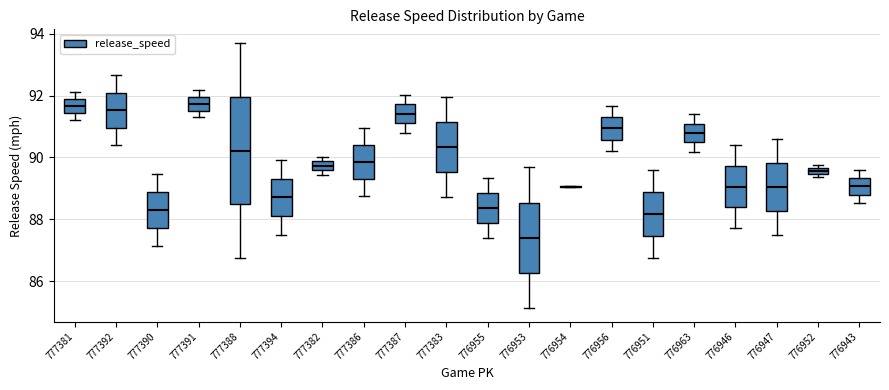

Where does the lower whisker of the box at x = 776955 end on the y-axis? The values are not printed on the chart, so give them approximately, as read against the axis.

87.4